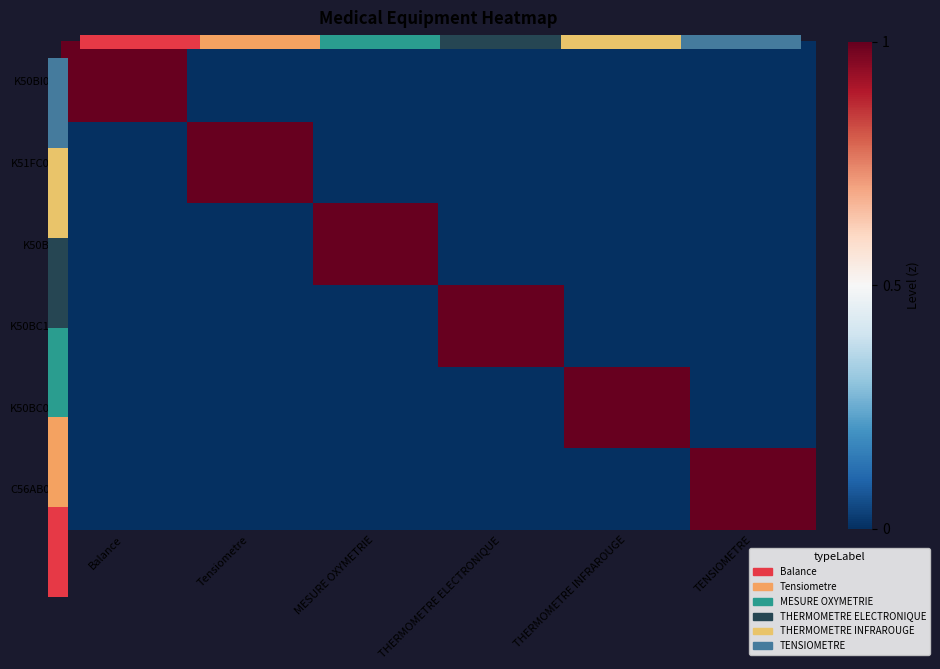

What is the maximum value shown in the chart?

1